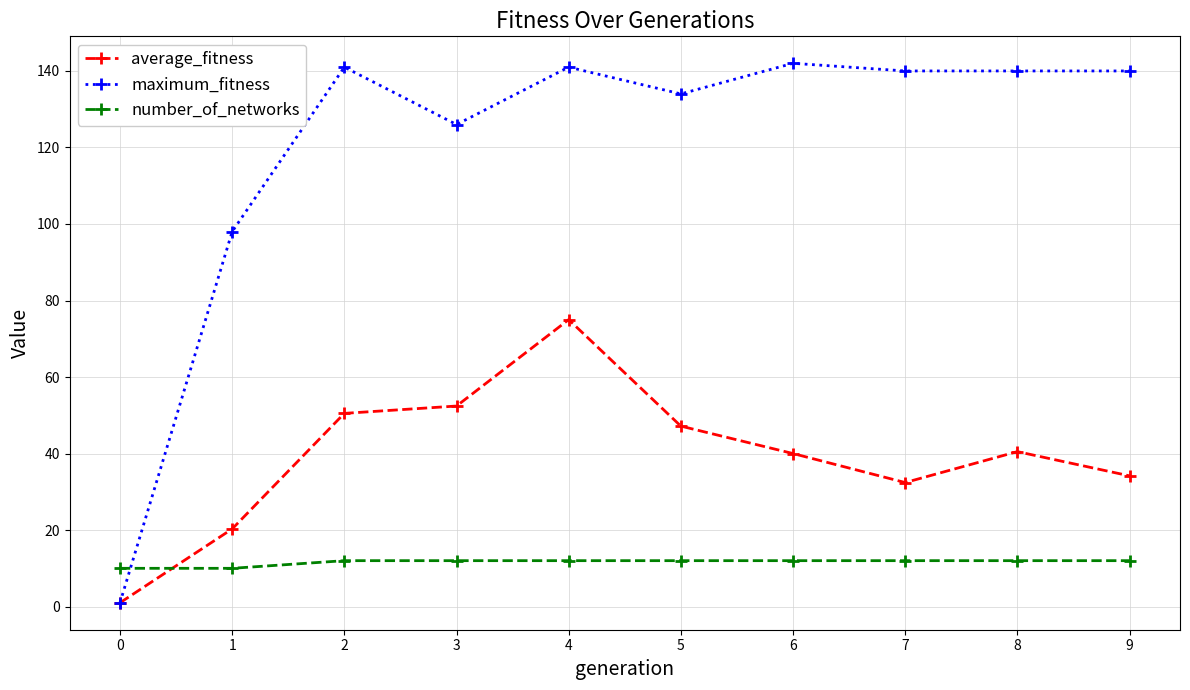

What is the sum of the average_fitness values at 4 and 9?

109.2